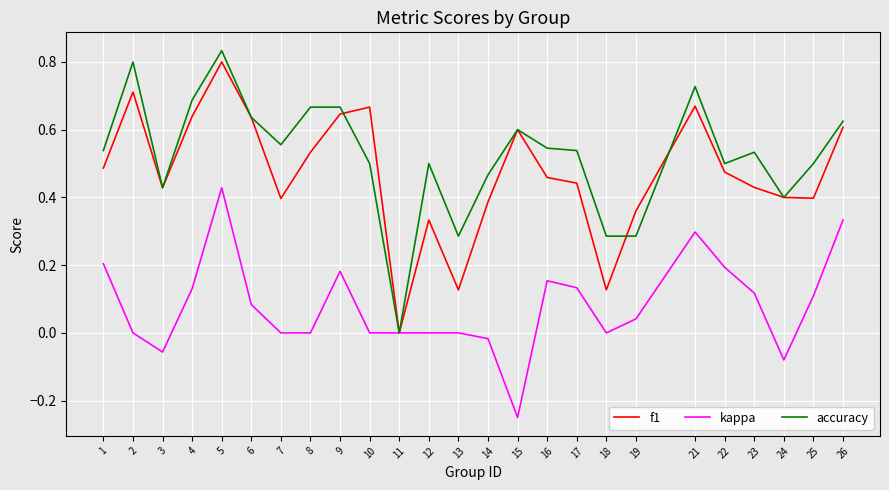

Reading left to right, extract all data points from this chart.

f1: 0.5	0.7	0.4	0.6	0.8	0.6	0.4	0.5	0.6	0.7	0.0	0.3	0.1	0.4	0.6	0.5	0.4	0.1	0.4	0.7	0.5	0.4	0.4	0.4	0.6
kappa: 0.2	0.0	-0.1	0.1	0.4	0.1	0.0	0.0	0.2	0.0	0.0	0.0	0.0	-0.0	-0.2	0.2	0.1	0.0	0.0	0.3	0.2	0.1	-0.1	0.1	0.3
accuracy: 0.5	0.8	0.4	0.7	0.8	0.6	0.6	0.7	0.7	0.5	0.0	0.5	0.3	0.5	0.6	0.5	0.5	0.3	0.3	0.7	0.5	0.5	0.4	0.5	0.6